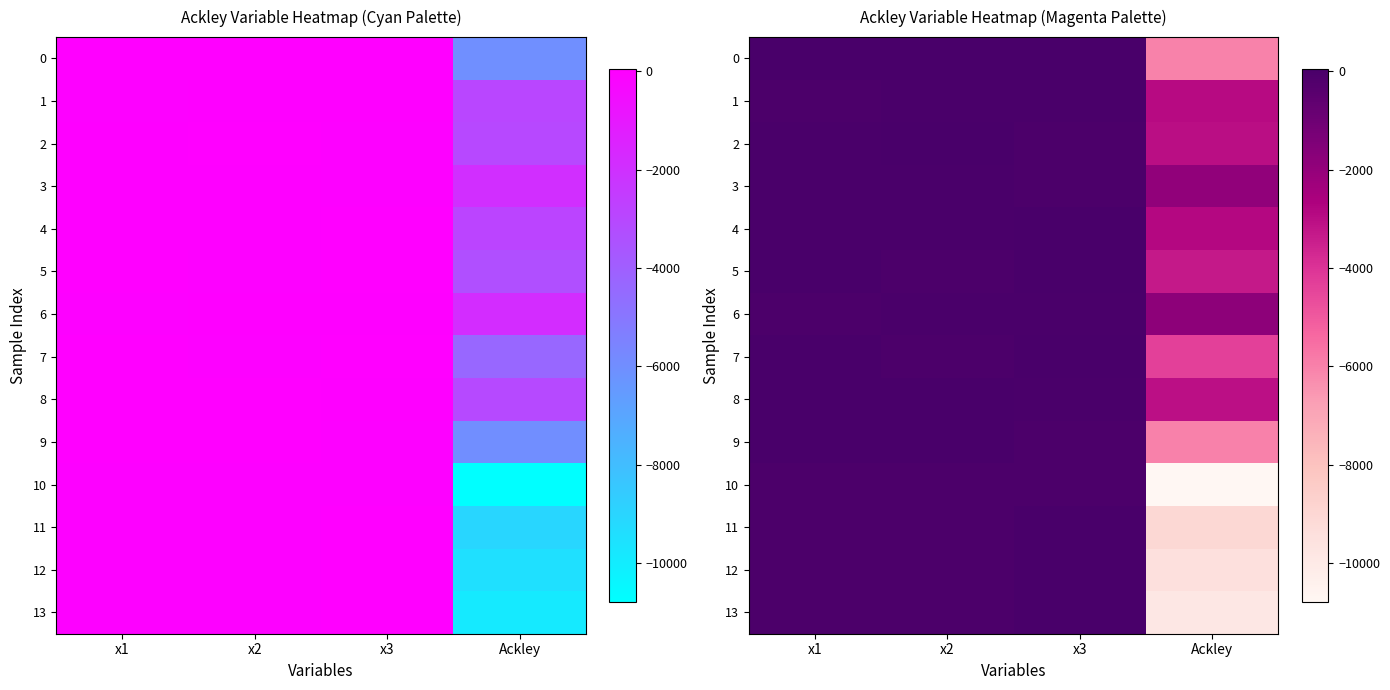

What is the spread (max minus min) of values at x1?

113.4